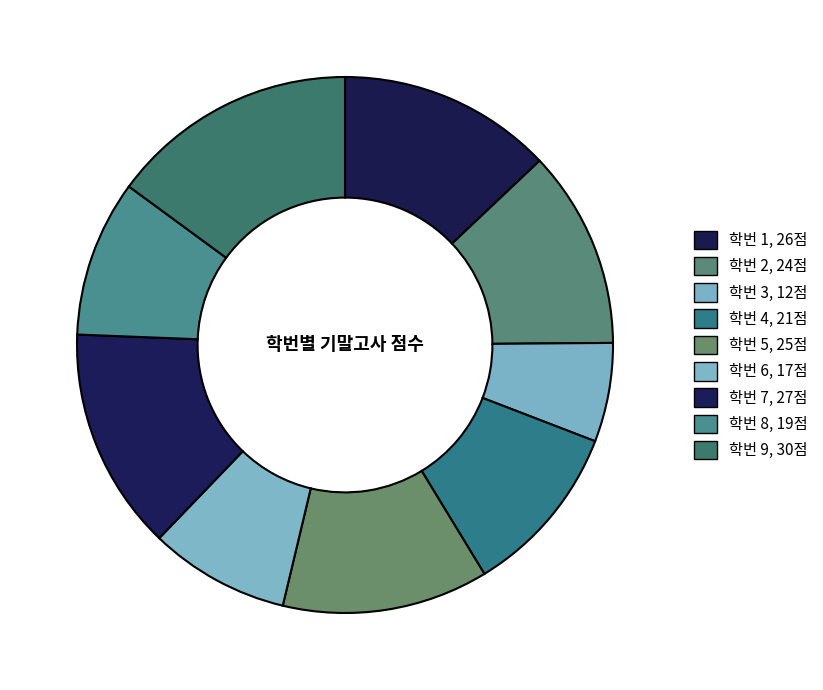

How many segments does this pie chart have?

9